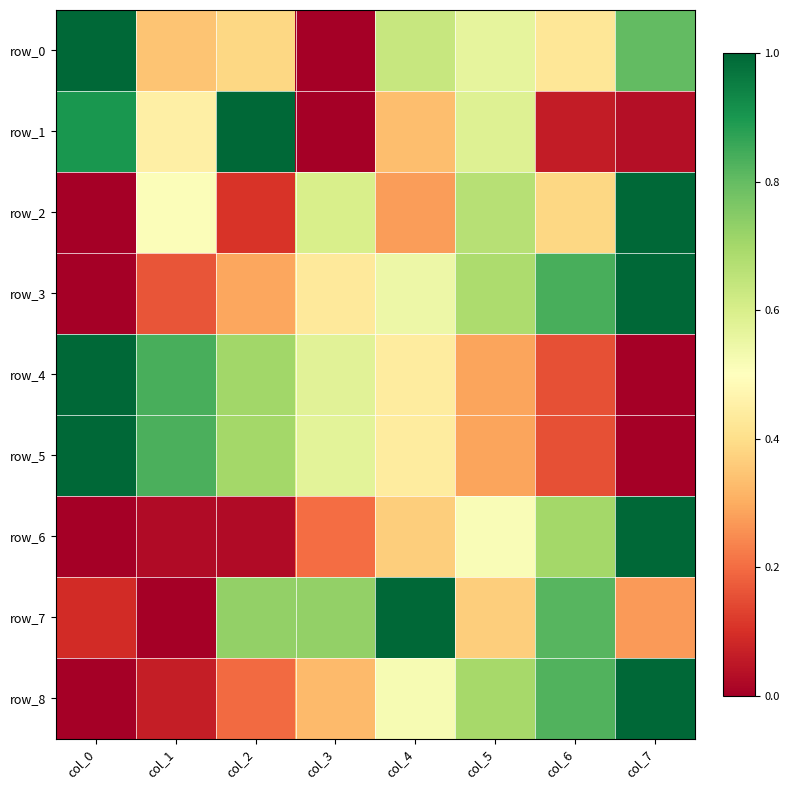

Reading left to right, extract all data points from this chart.

row_0: col_0=1.0	col_1=0.3	col_2=0.4	col_3=0.0	col_4=0.6	col_5=0.6	col_6=0.4	col_7=0.8
row_1: col_0=0.9	col_1=0.5	col_2=1.0	col_3=0.0	col_4=0.3	col_5=0.6	col_6=0.1	col_7=0.0
row_2: col_0=0.0	col_1=0.5	col_2=0.1	col_3=0.6	col_4=0.3	col_5=0.7	col_6=0.4	col_7=1.0
row_3: col_0=0.0	col_1=0.2	col_2=0.3	col_3=0.4	col_4=0.5	col_5=0.7	col_6=0.8	col_7=1.0
row_4: col_0=1.0	col_1=0.8	col_2=0.7	col_3=0.6	col_4=0.4	col_5=0.3	col_6=0.2	col_7=0.0
row_5: col_0=1.0	col_1=0.8	col_2=0.7	col_3=0.6	col_4=0.4	col_5=0.3	col_6=0.2	col_7=0.0
row_6: col_0=0.0	col_1=0.0	col_2=0.0	col_3=0.2	col_4=0.4	col_5=0.5	col_6=0.7	col_7=1.0
row_7: col_0=0.1	col_1=0.0	col_2=0.7	col_3=0.7	col_4=1.0	col_5=0.4	col_6=0.8	col_7=0.3
row_8: col_0=0.0	col_1=0.1	col_2=0.2	col_3=0.3	col_4=0.5	col_5=0.7	col_6=0.8	col_7=1.0